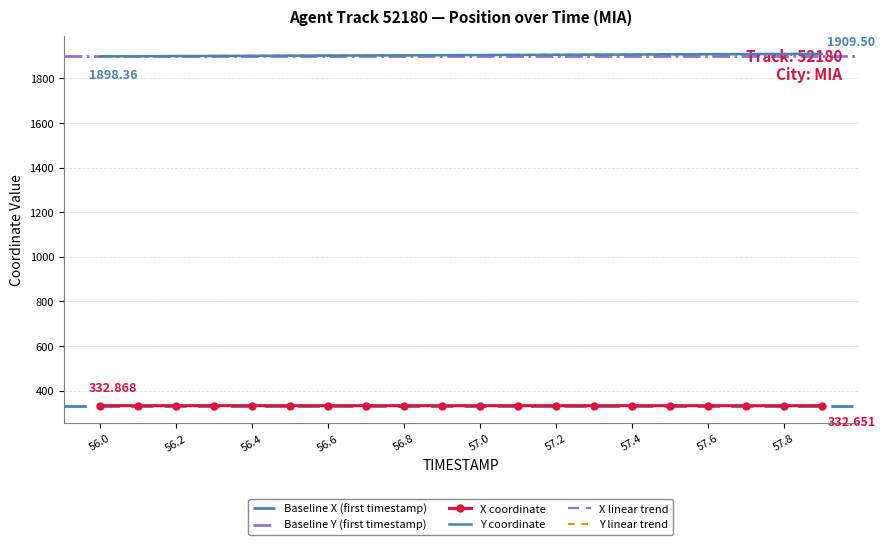

What is the difference between the highest and lowest values at 57.5?

1574.4